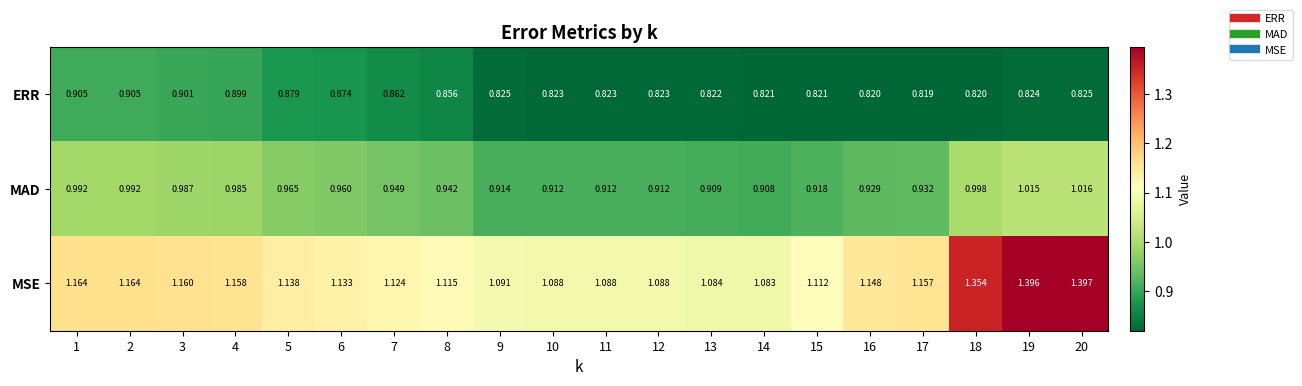

At how many categories does at least one series exceed 1?

20